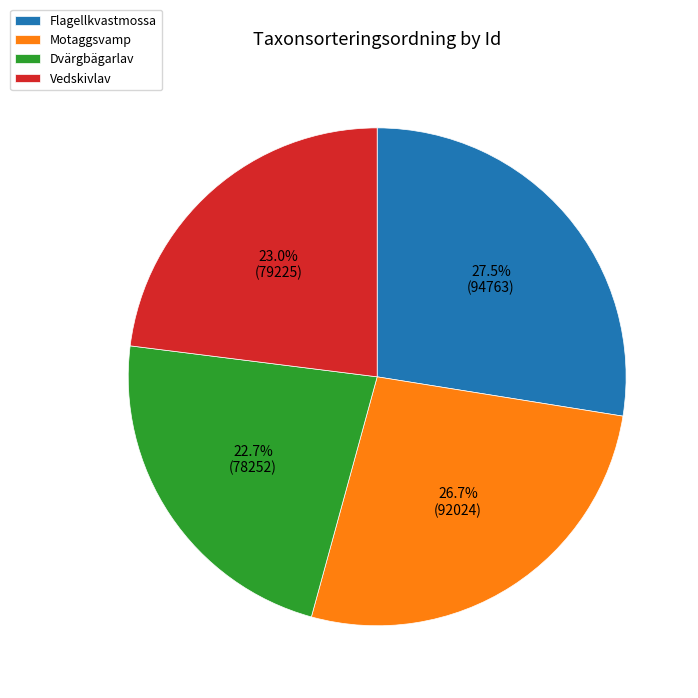

To the nearest percent, what is the difference between the largest and smallest slice percentages?

5%